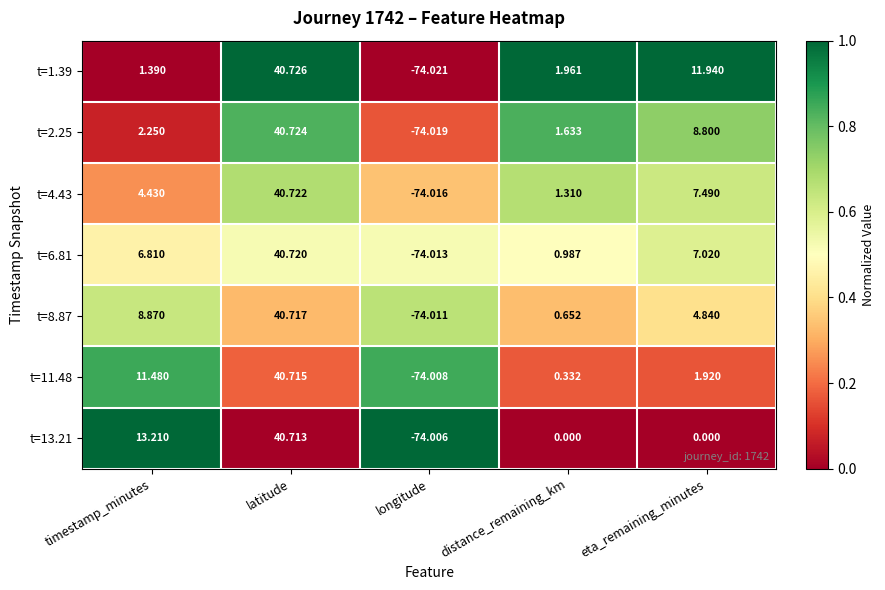

What is the total value across all series at eta_remaining_minutes?

42.0